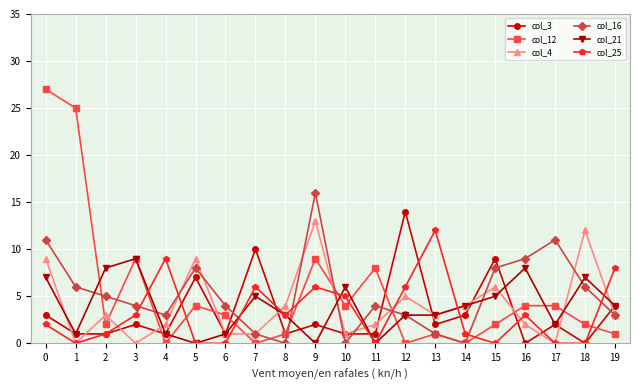

True or false: col_16 has more than 1 interior local peaks.

True